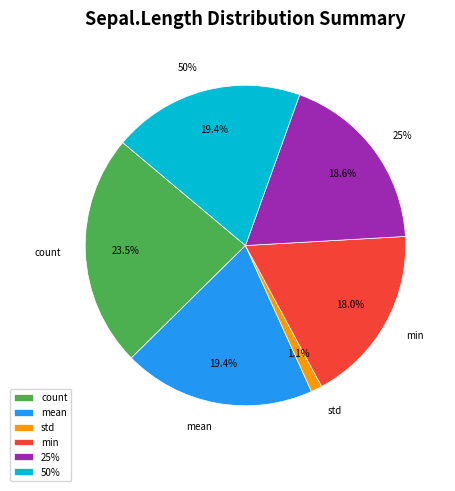

To the nearest percent, what is the difference between the largest and smallest slice percentages?

22%